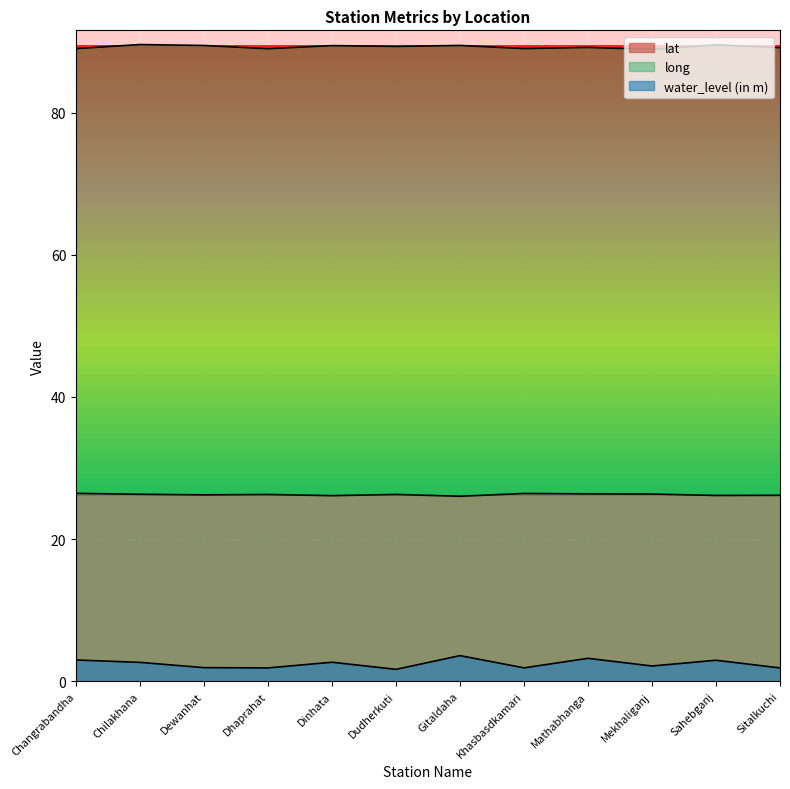

How many values in the long series are below 89?

1